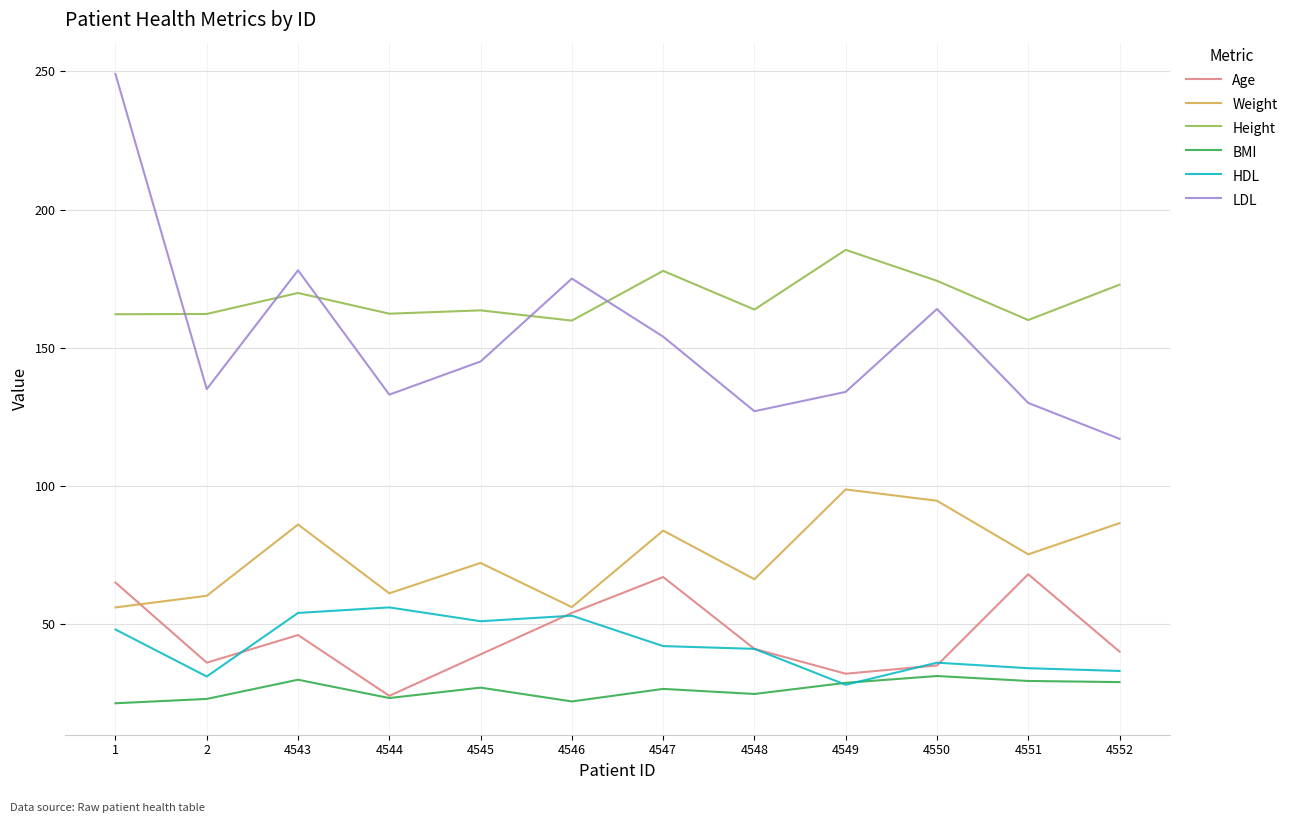

What is the maximum value for BMI?

31.2